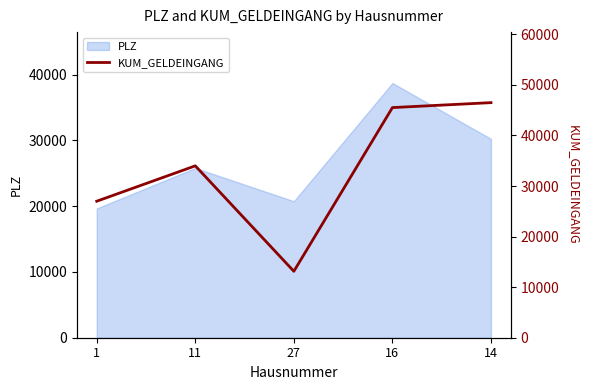

Is it true that the value at 16 is 45520?

True